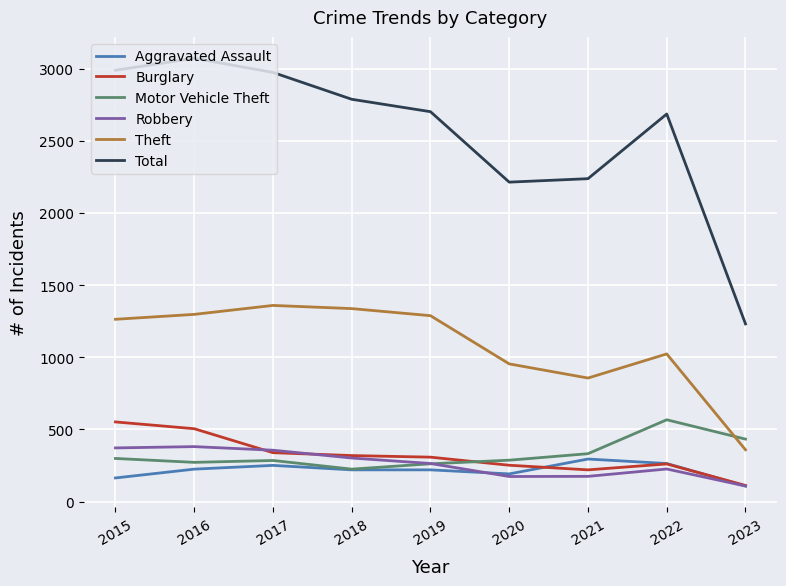

Which series has the widest spread of values?

Total